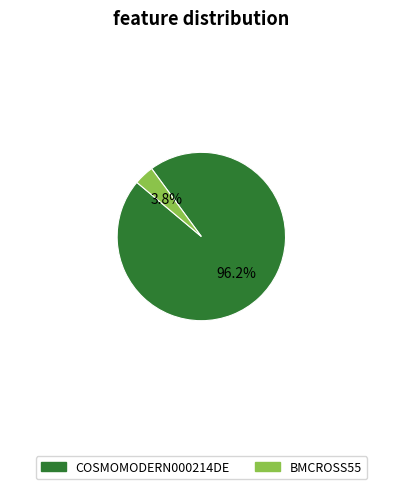

How many slices are in this pie chart?

2